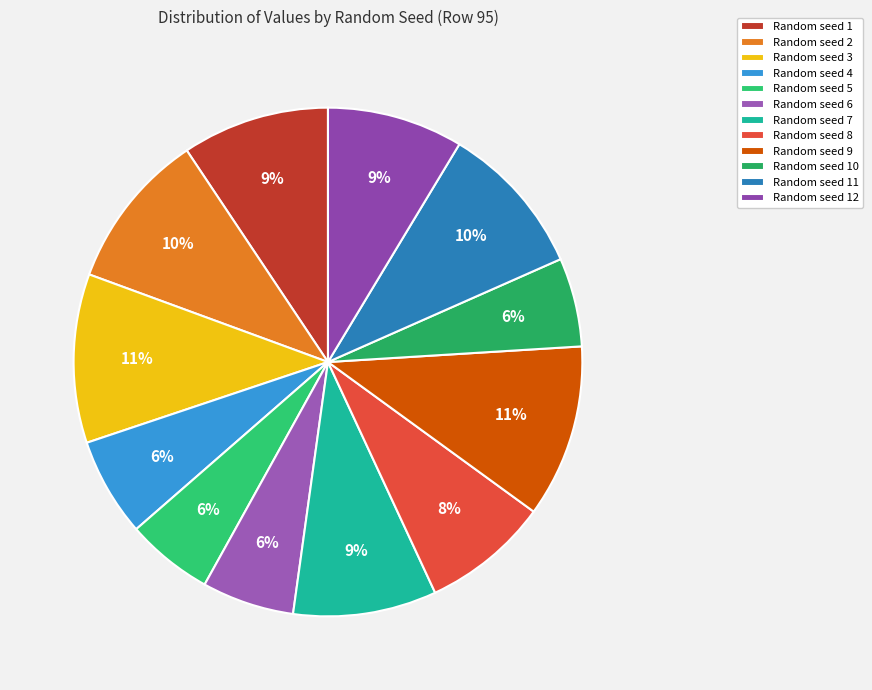

Combined, what portion of the pie is Random seed 12 and Random seed 11?

18.4%